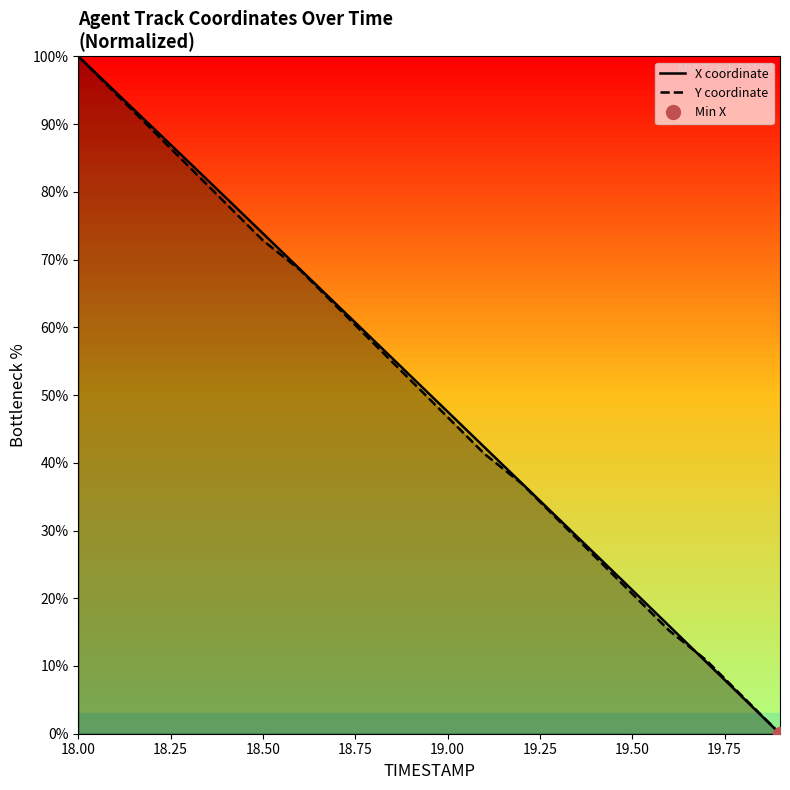

What is the difference between the highest and lowest values at 19.00?

0.8